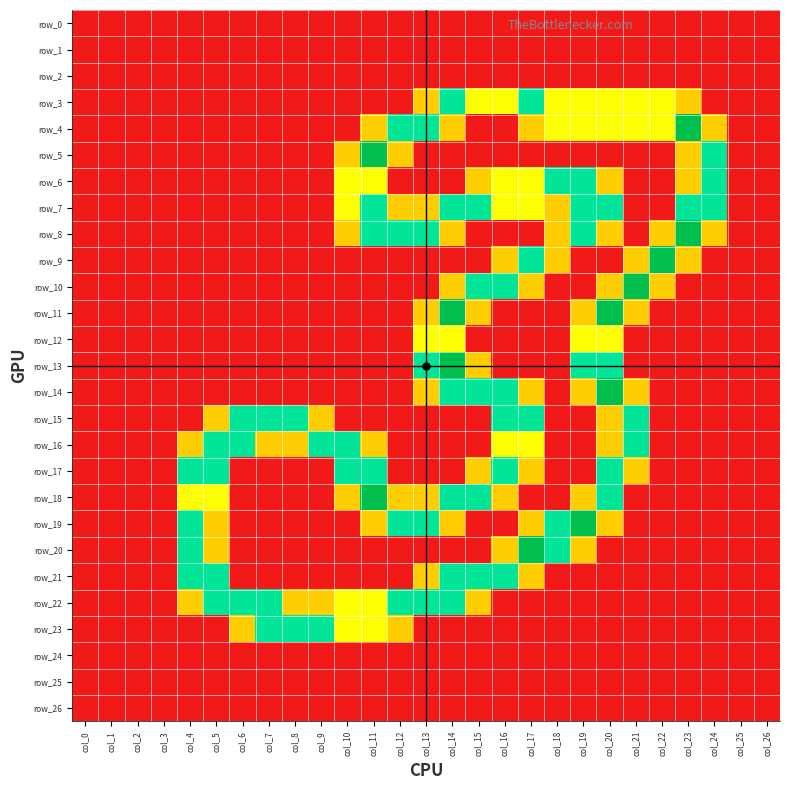

What is the sum of all row_17 values?

11.4